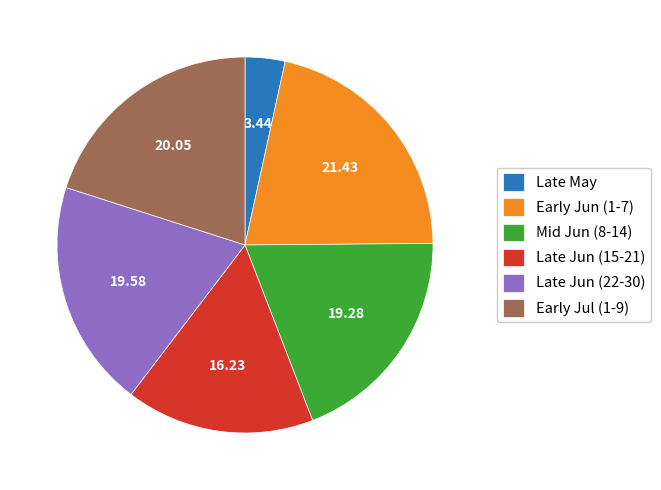

Does any single category account for the majority?

No